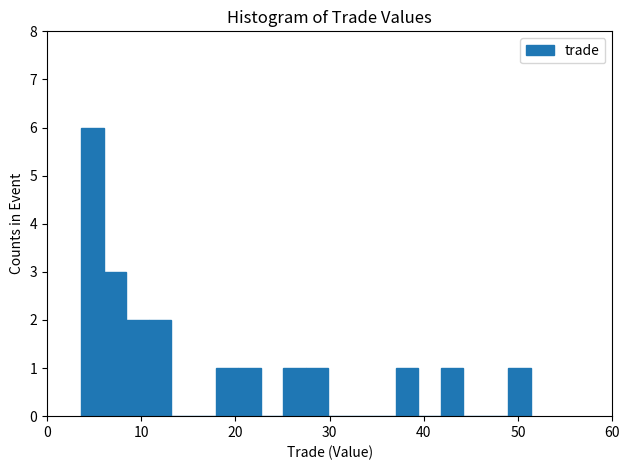

Read against the x-axis, roughly where is the centre of the tallest bar?

5